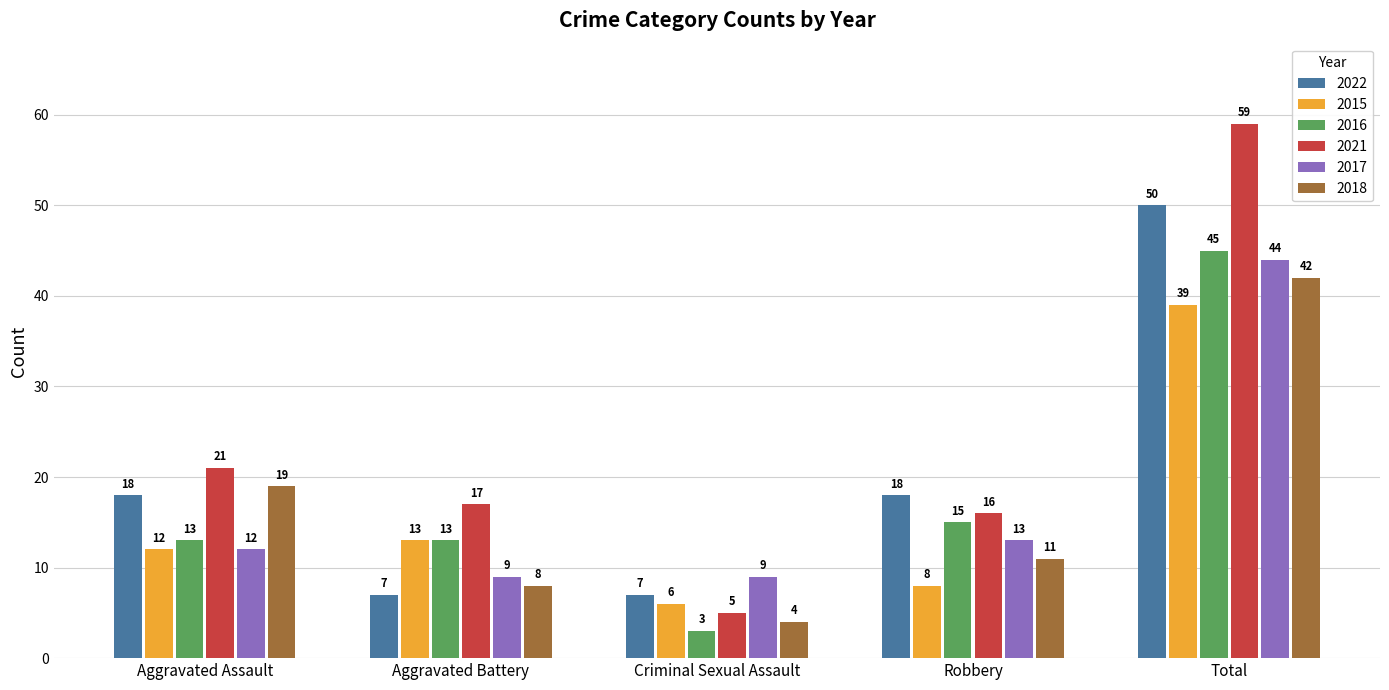

At which label does 2015 reach its peak?

Total